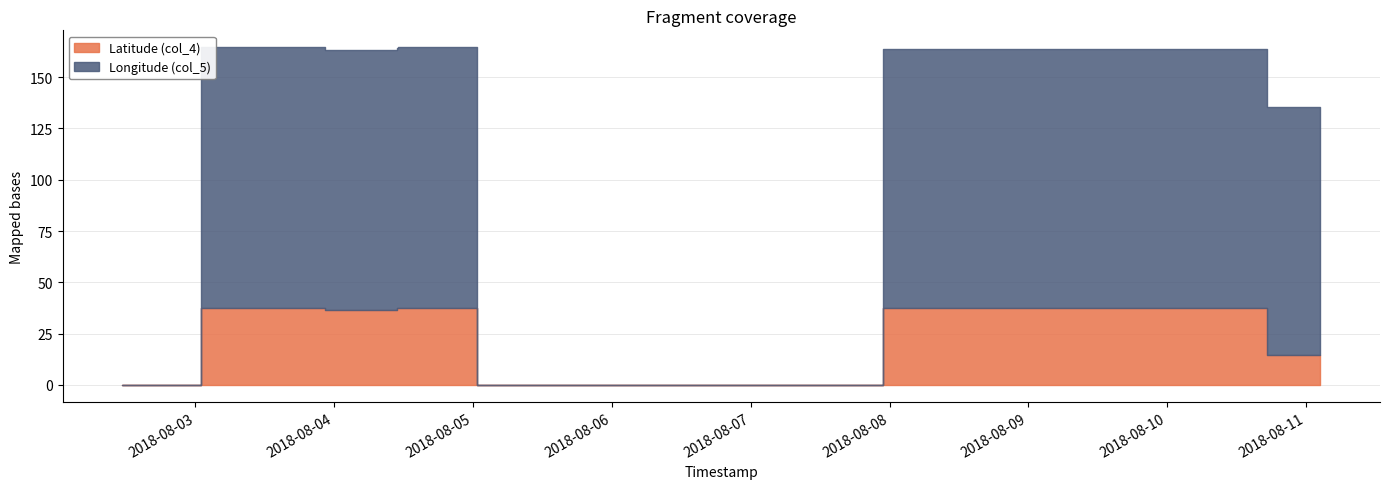

What is the difference between the maximum and minimum values in the Latitude (col_4) series?

37.5